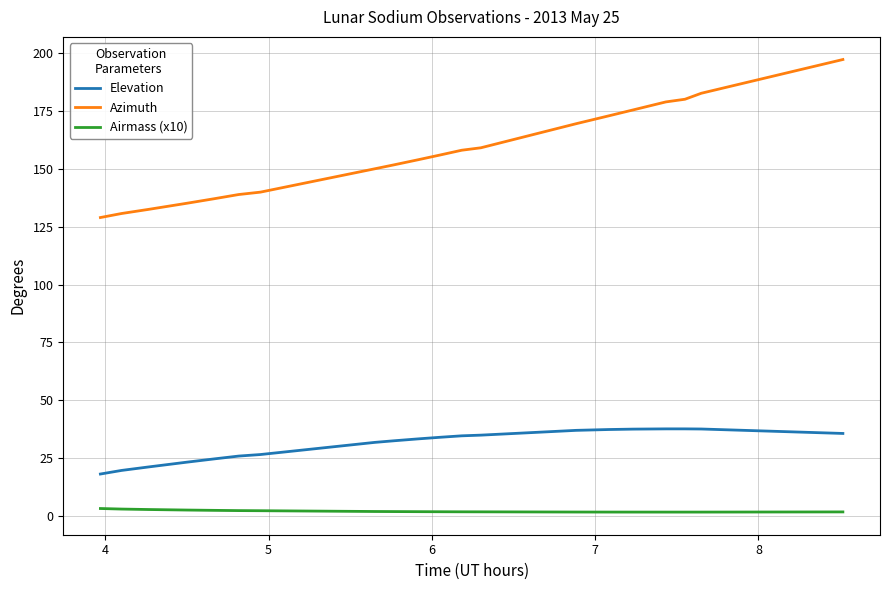

Which series has the widest spread of values?

Azimuth